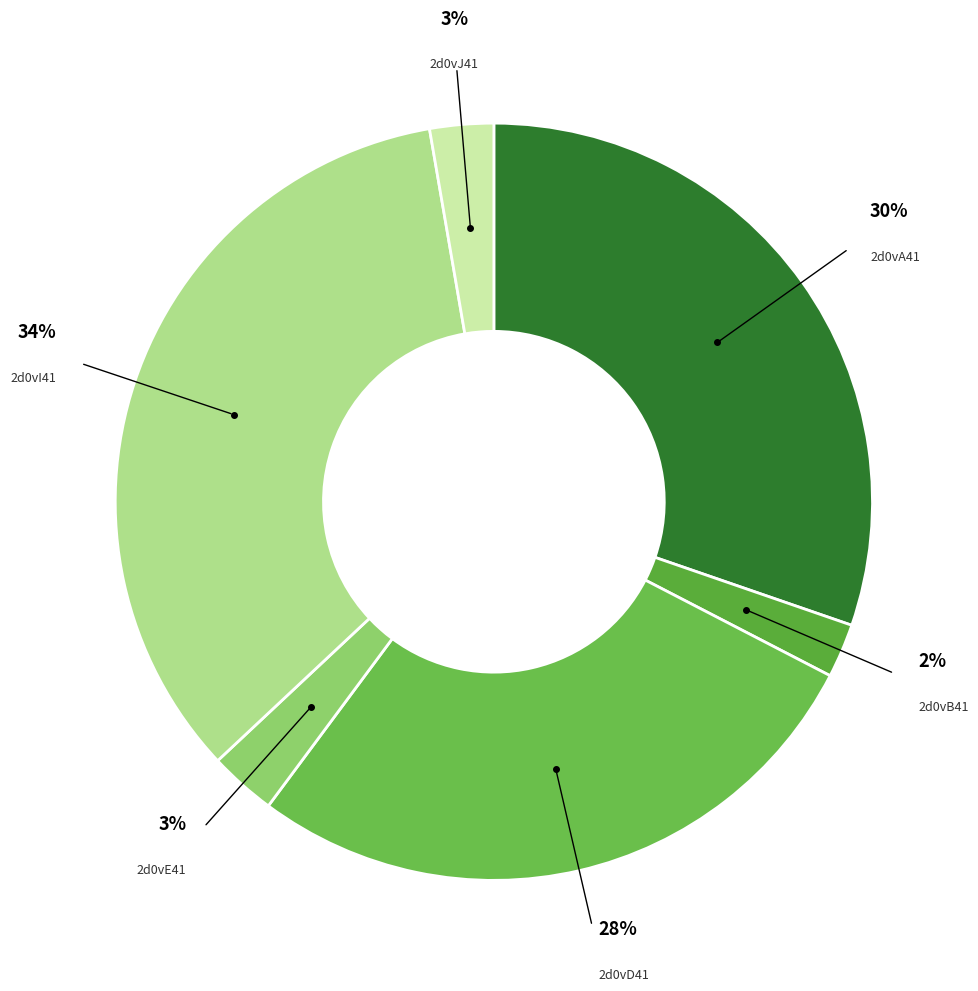

Is there a majority slice in this chart?

No